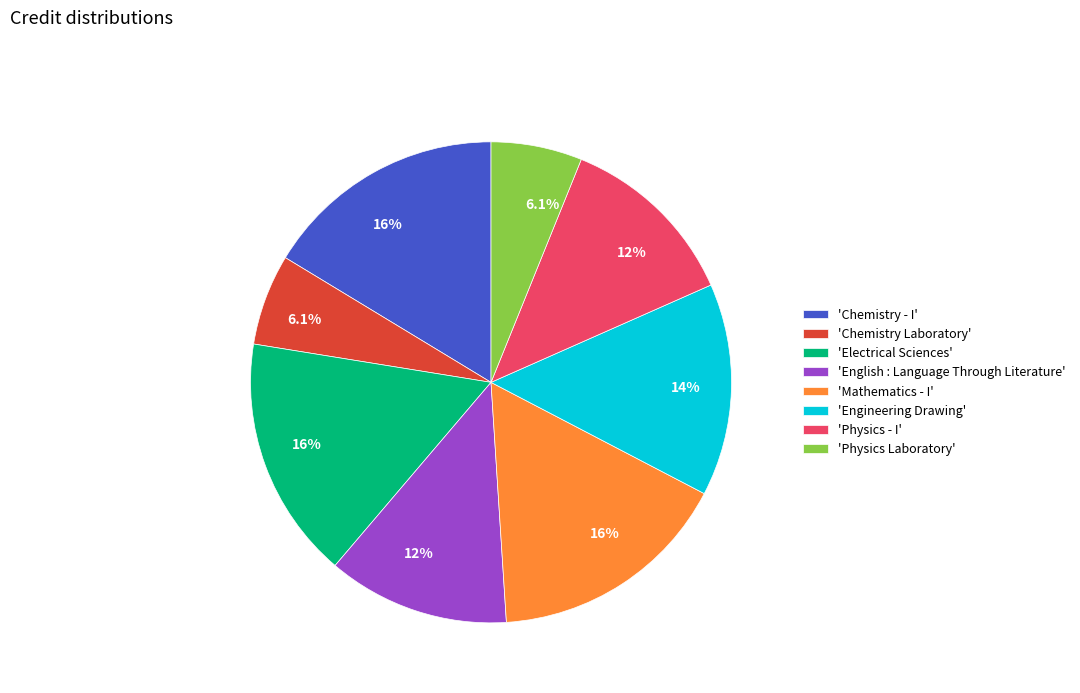

Is there any slice that represents more than half of the pie?

No